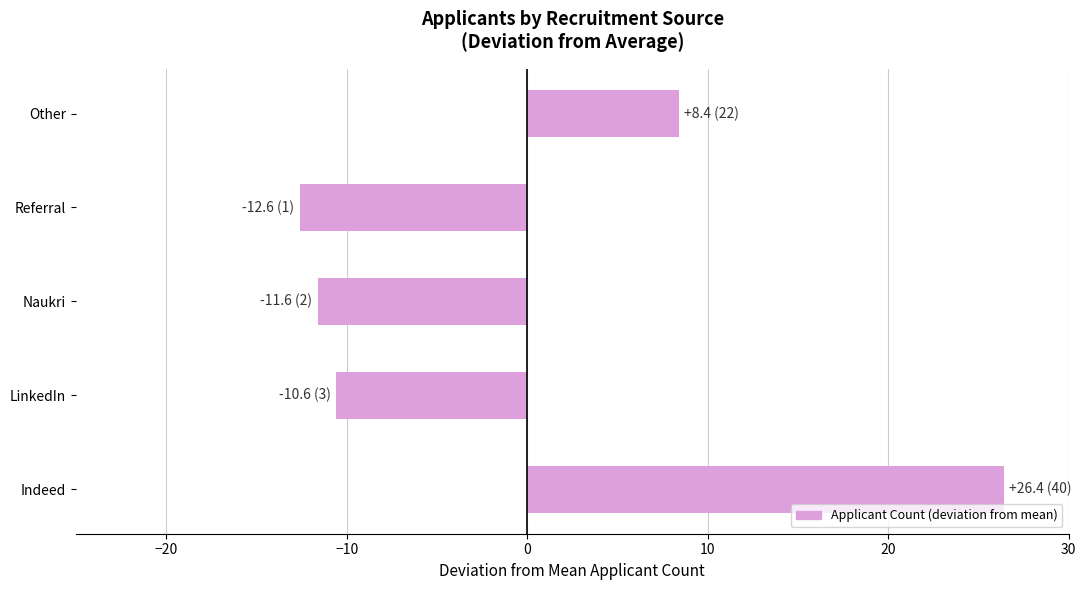

Reading bottom to top, extract all data points from this chart.

26.4	-10.6	-11.6	-12.6	8.4